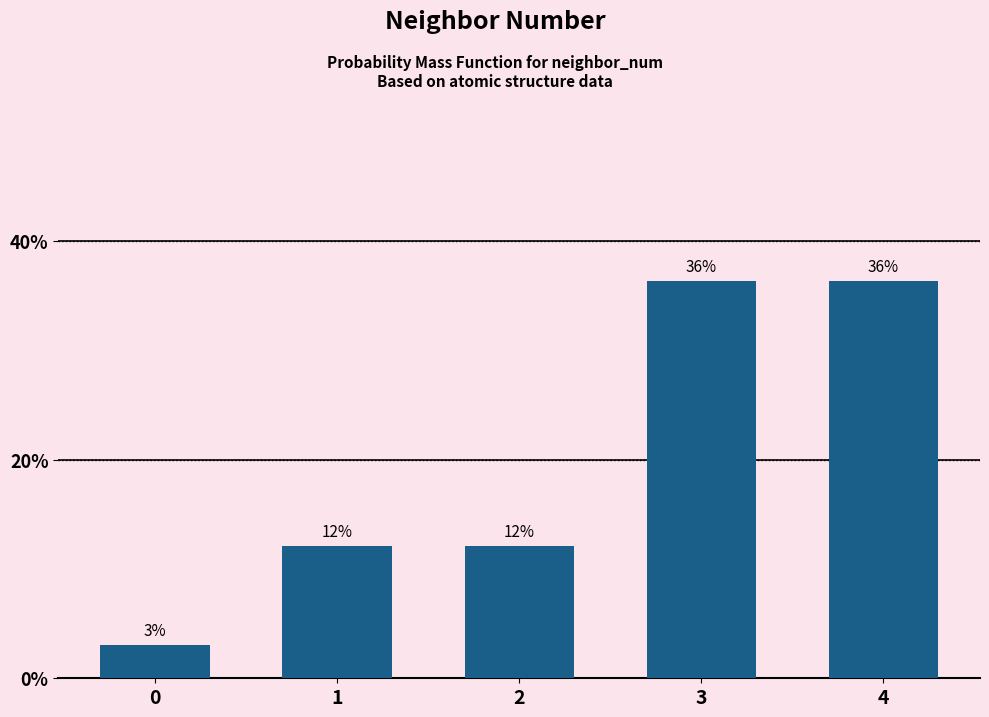

How many bars are there in total?

5